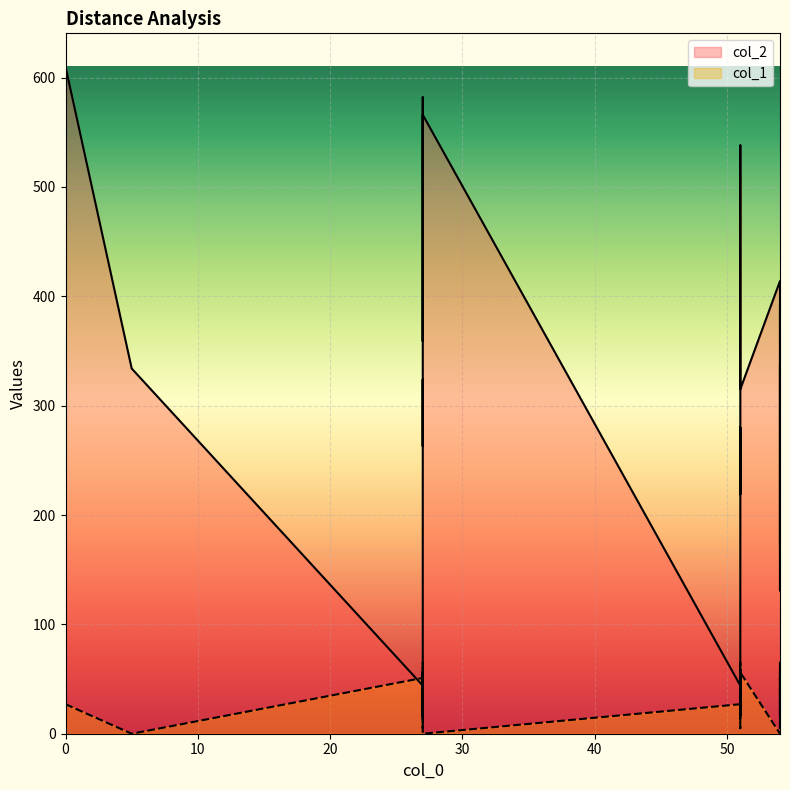

At which category does col_2 reach its first local valley?

27